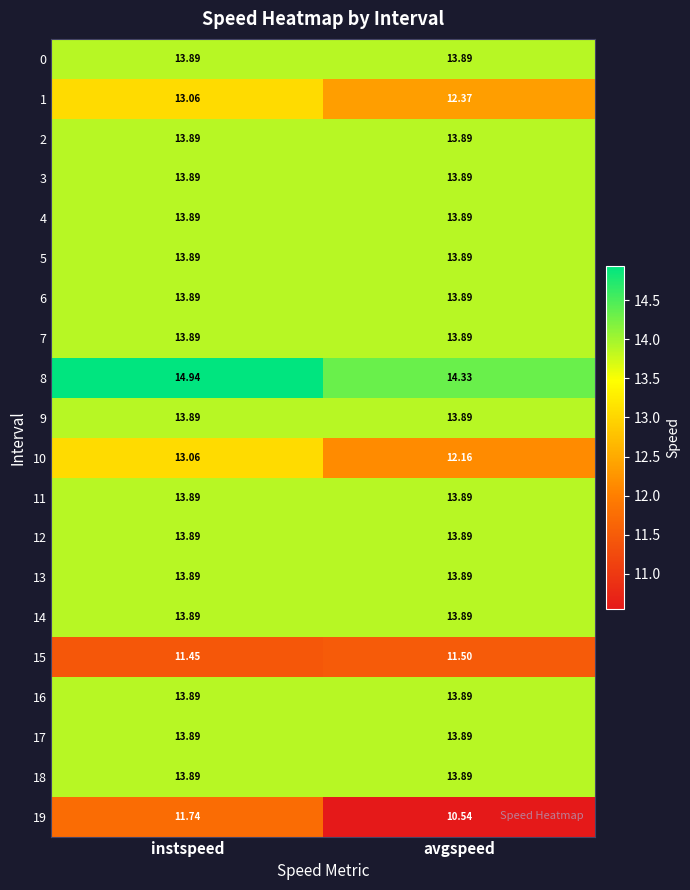

How many data points does each series have?

2